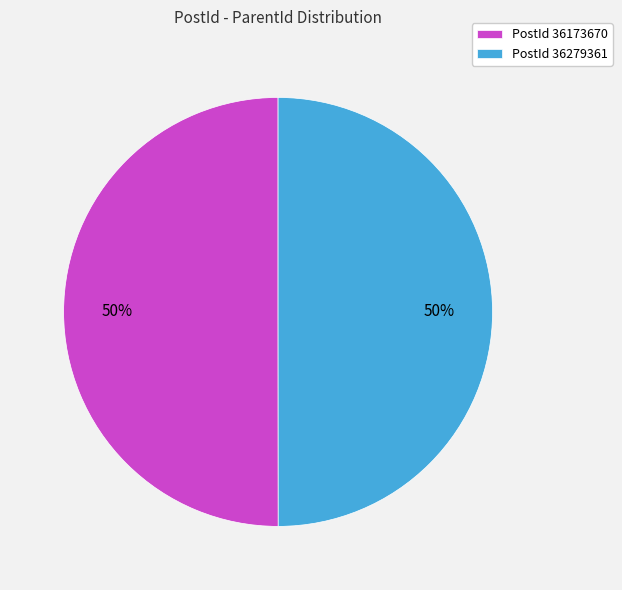

Approximately how many times larger is the value at PostId 36279361 compared to PostId 36173670?

1.0